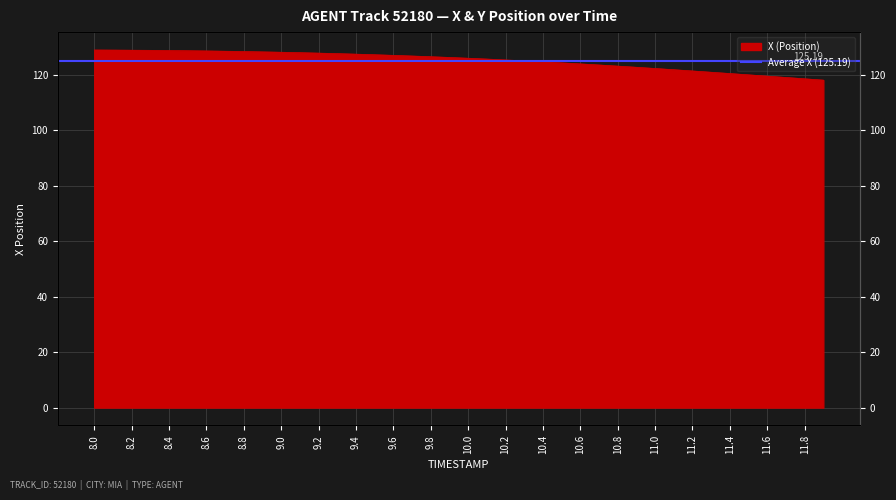

What is the value of the 36th point from the left?

120.0